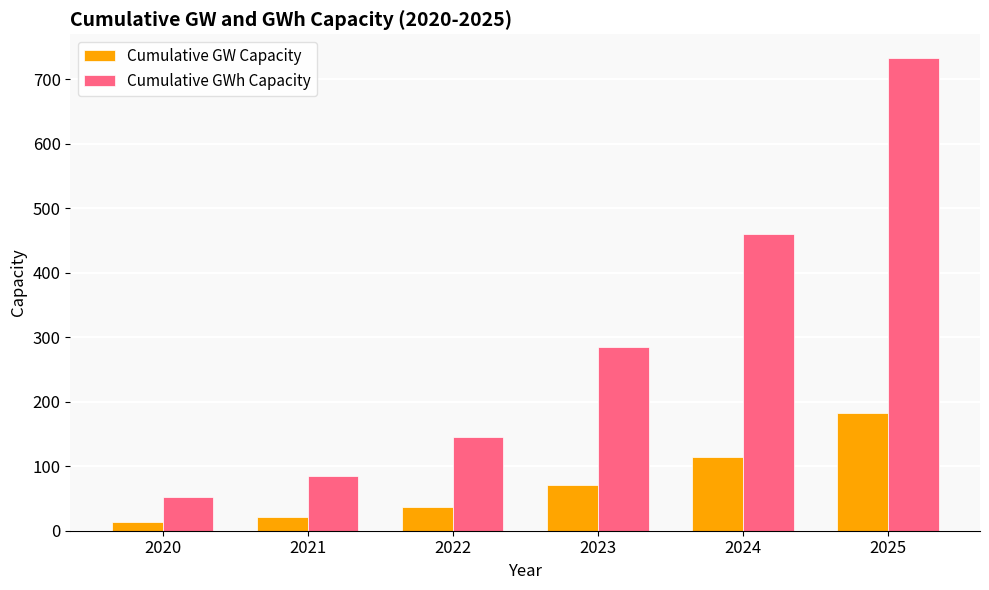

The Cumulative GW Capacity series shows 114.9 at 2024. True or false?

True